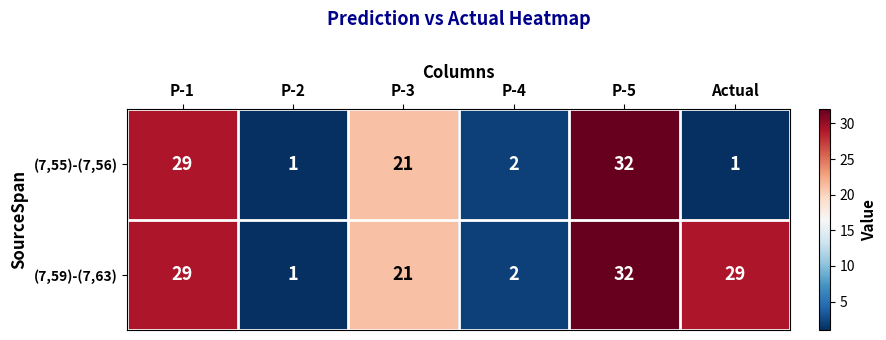

Which series has the largest total across all categories?

(7,59)-(7,63)